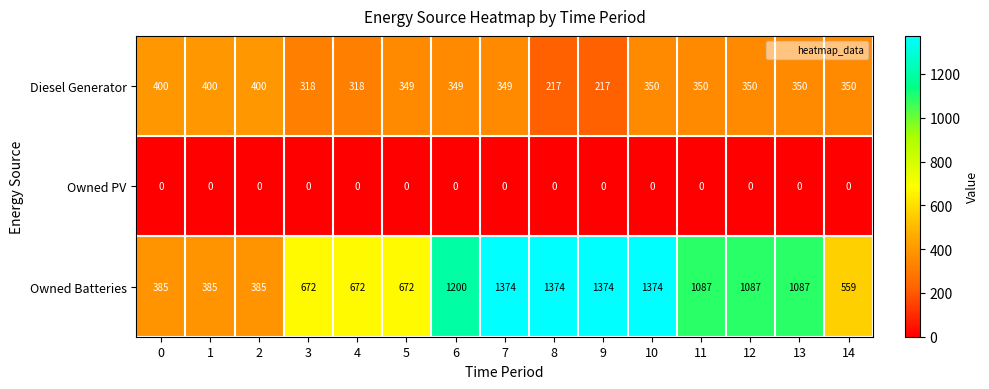

What is the minimum value for Owned Batteries?

385